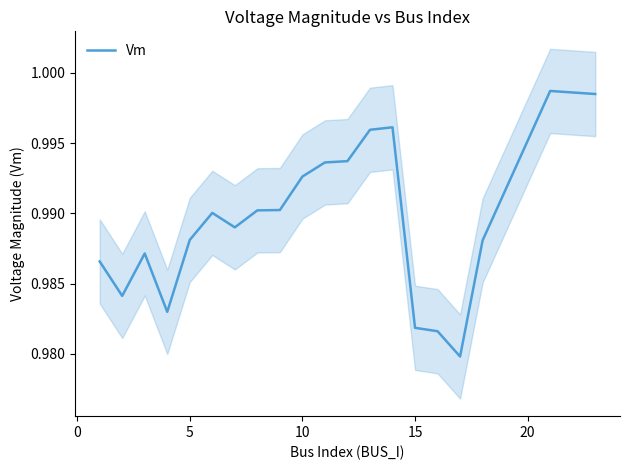

How many interior local valleys (lower than both neighbors) does the data have?

4